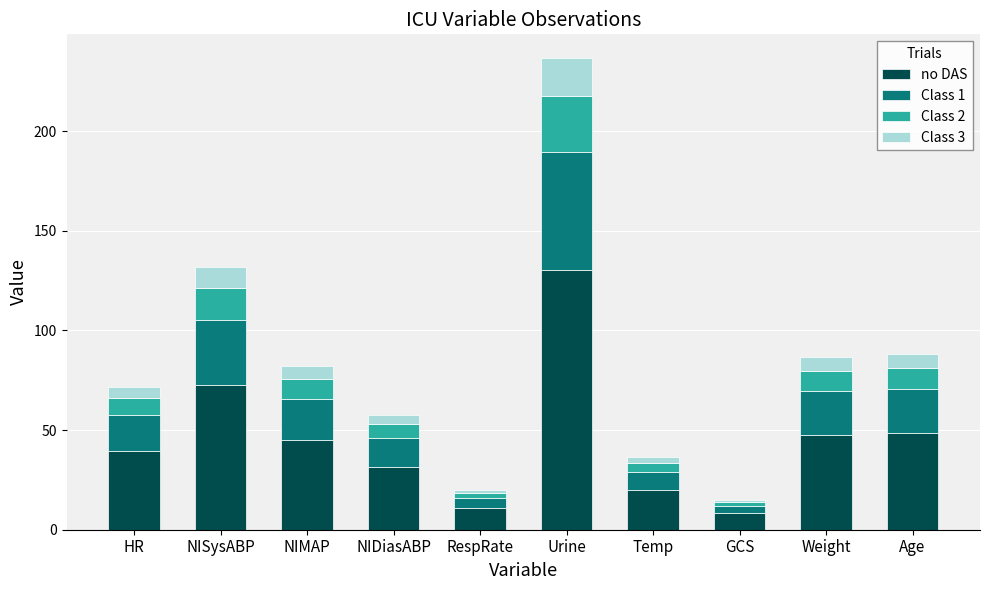

True or false: no DAS has a value of 35.3 at Temp.

False